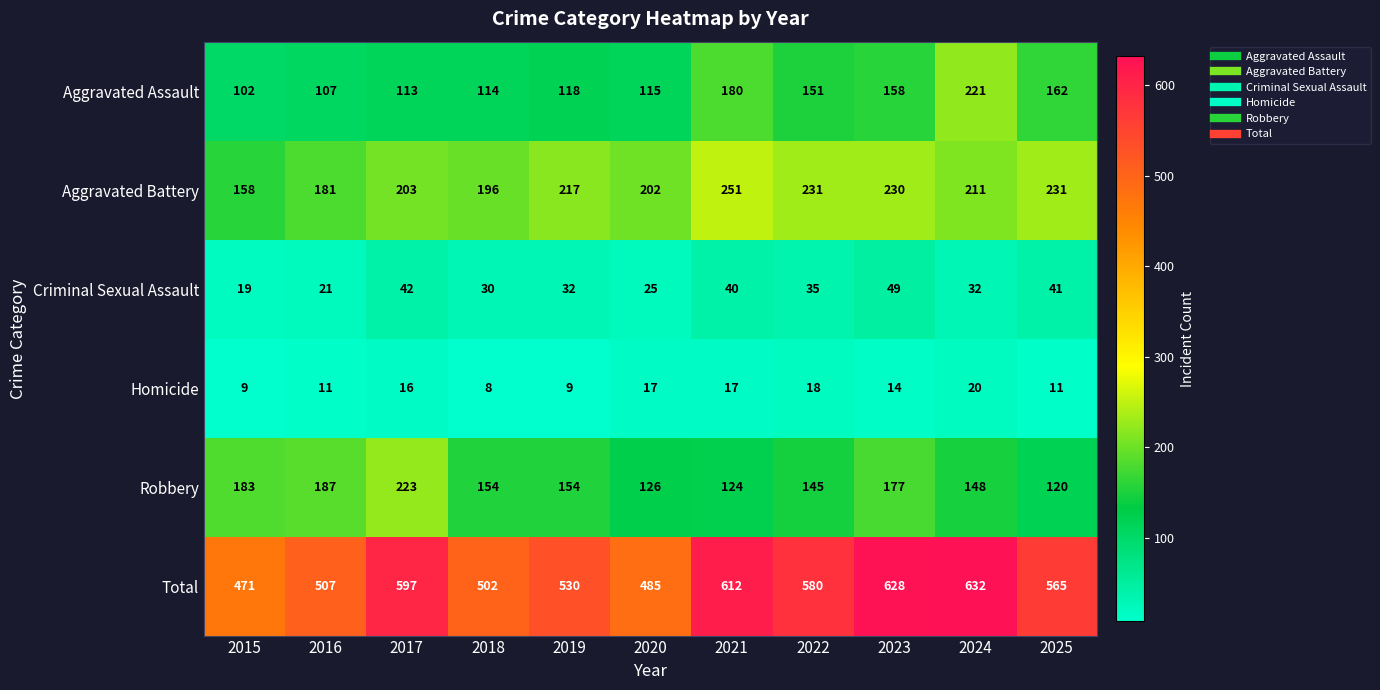

What is the difference between the second highest and minimum values in the Robbery series?

67